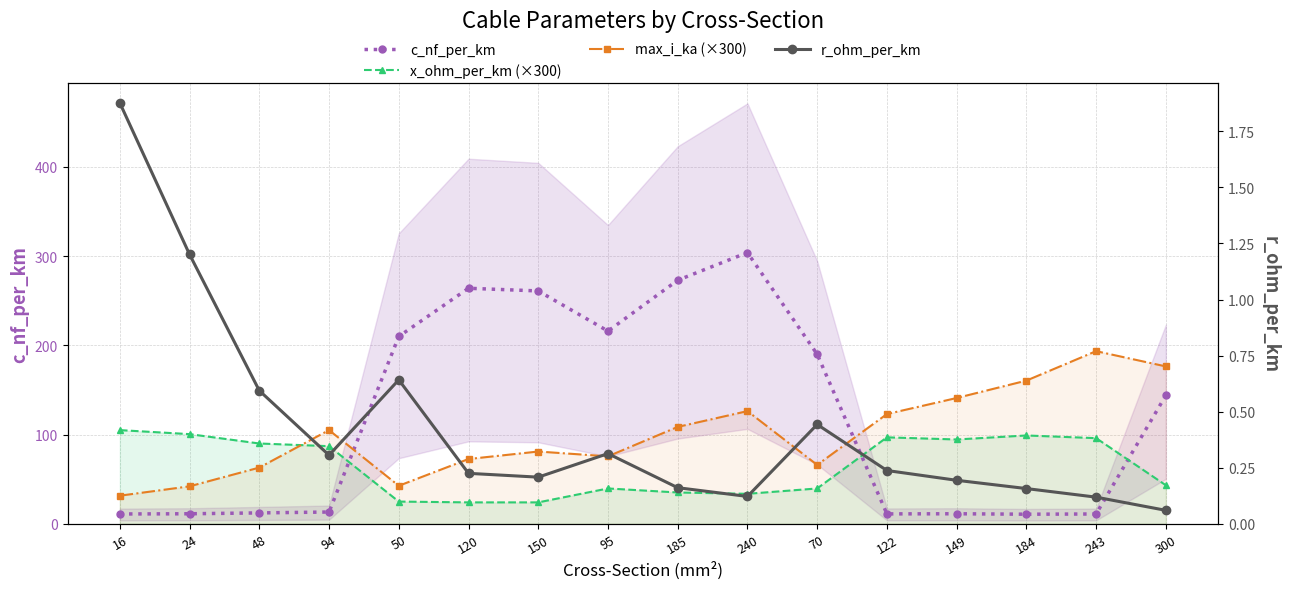

Read the max_i_ka (×300) value at 150.

81.0